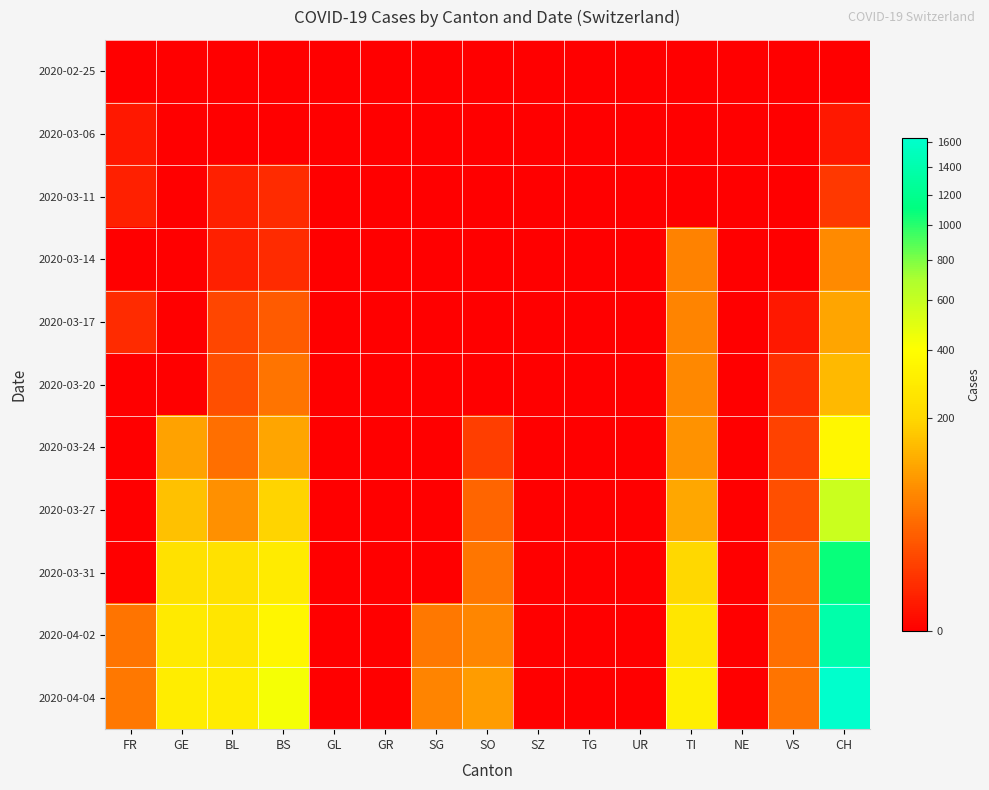

Which category has the lowest value across all series?

FR